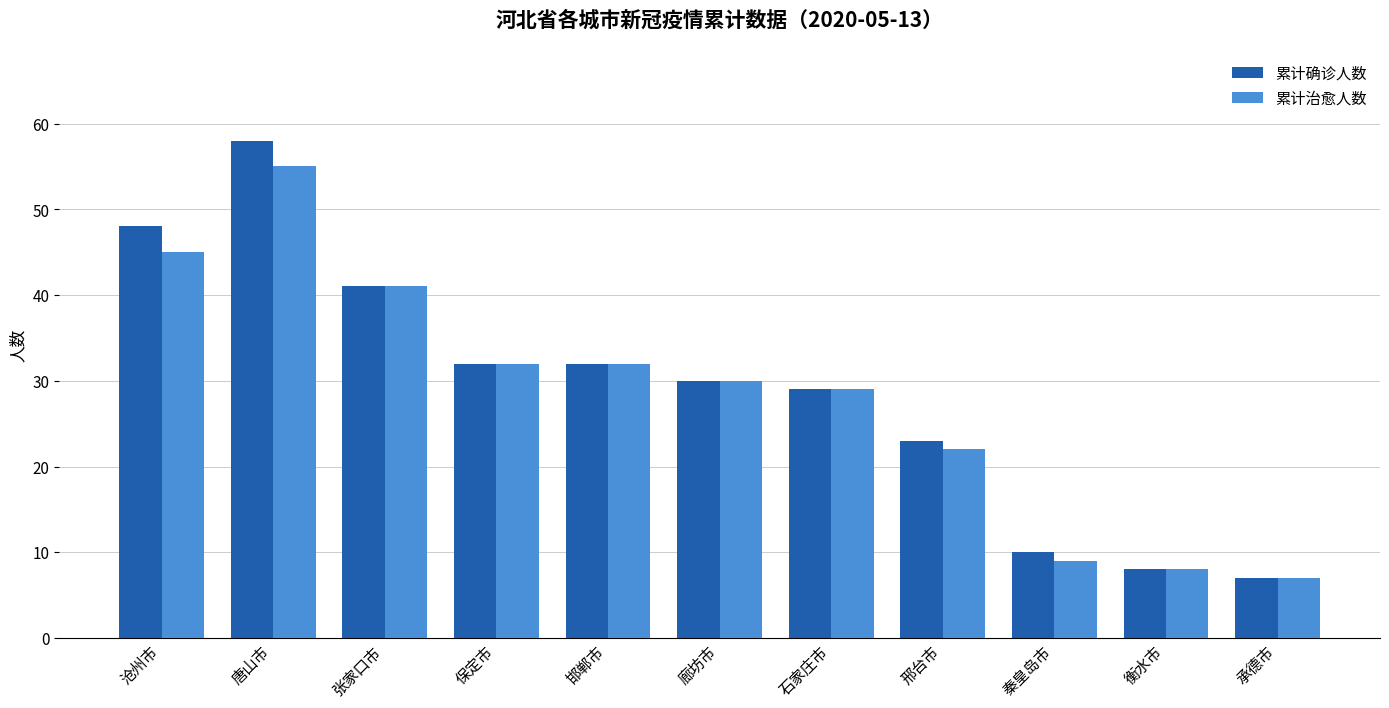

How many groups of bars are there?

11